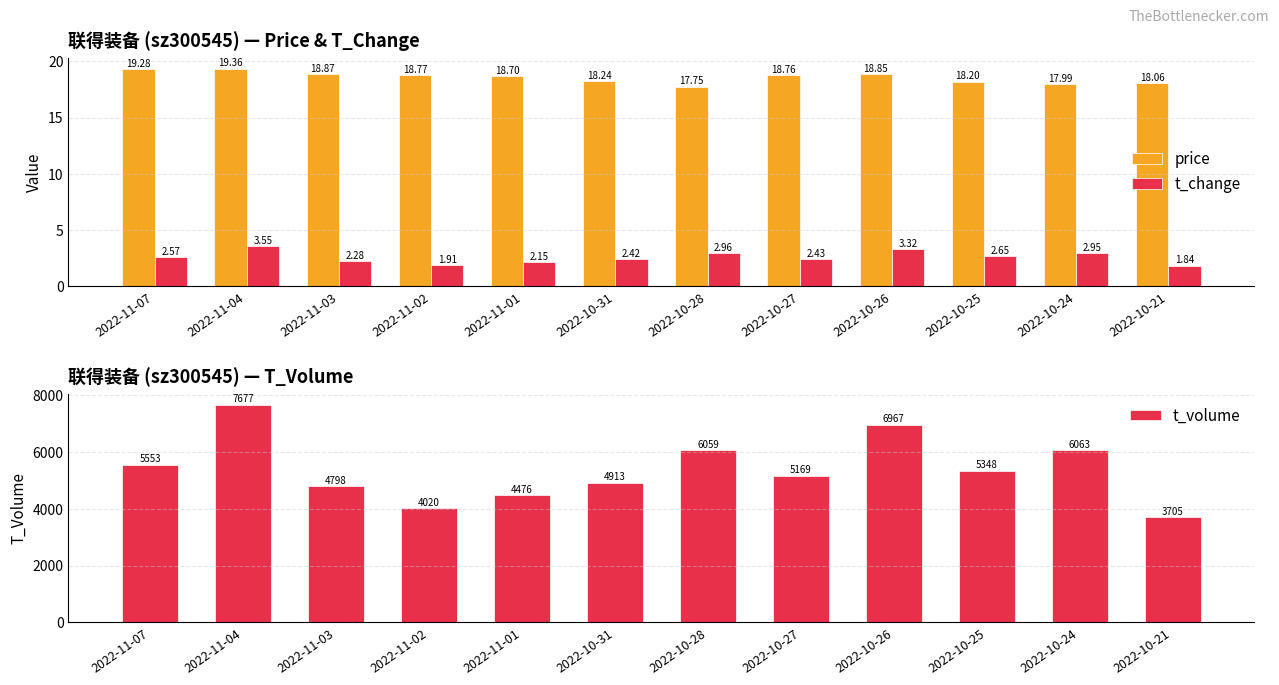

Where does the t_volume series first go above 5348?

2022-11-07